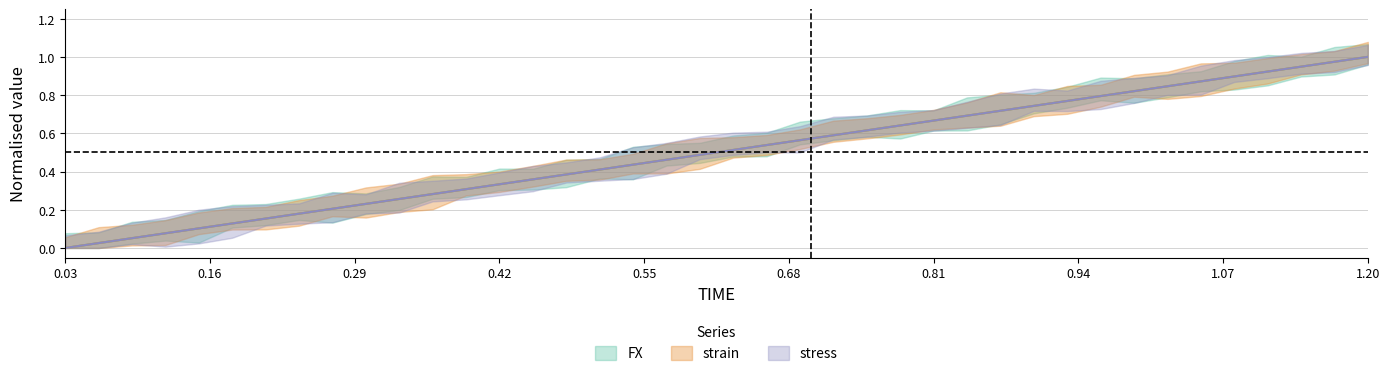

What are all the series names shown in the legend?

FX, strain, stress